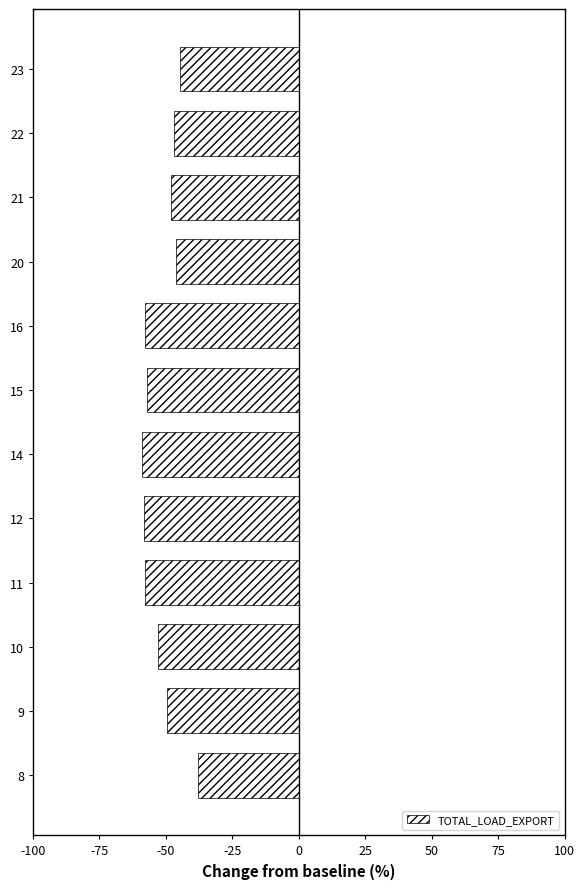

What is the sum of all values?

-616.6